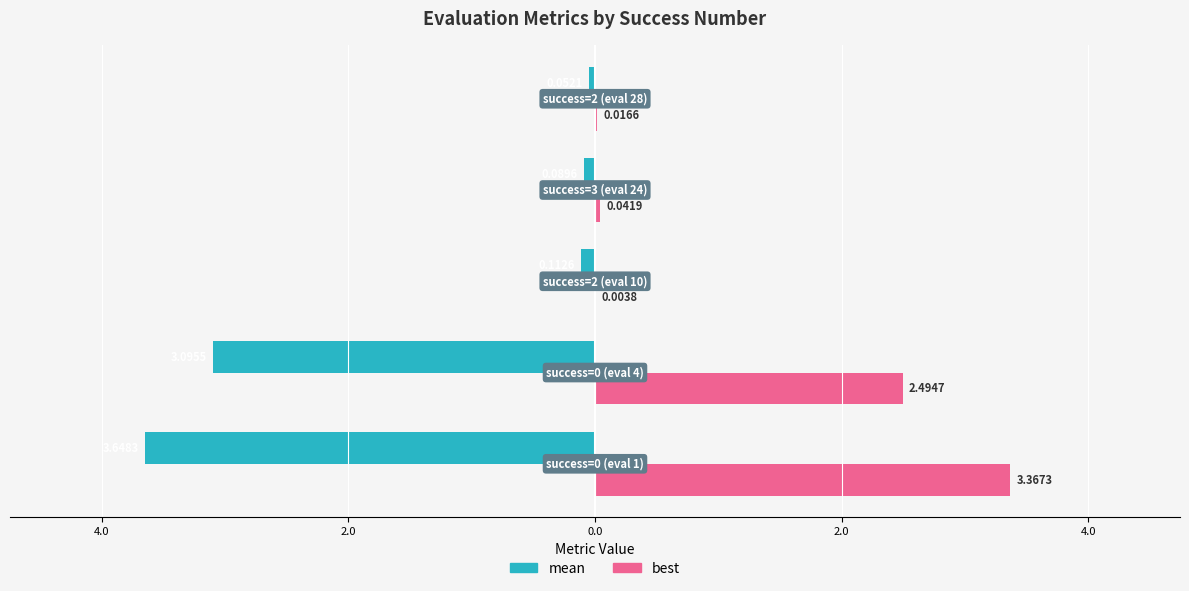

What is the difference between the maximum and second lowest values in the mean series?

3.0